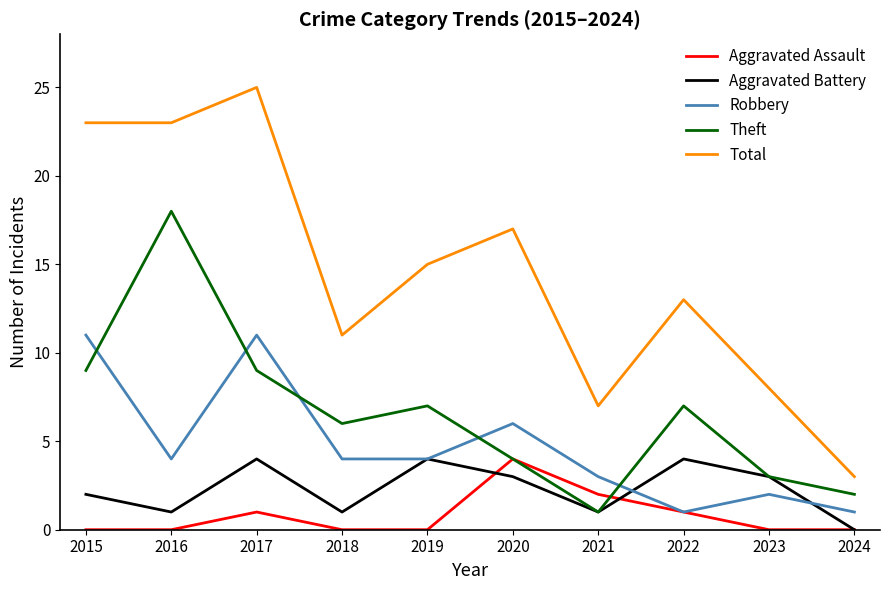

Is the value of Total at 2016 greater than the value of Aggravated Battery at 2016?

Yes